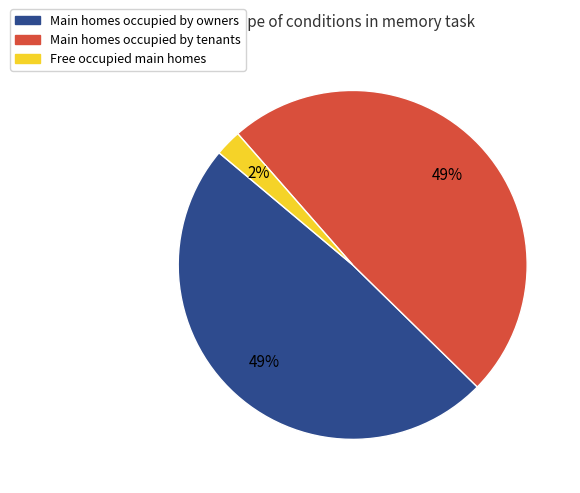

To the nearest percent, what is the average slice percentage?

33%